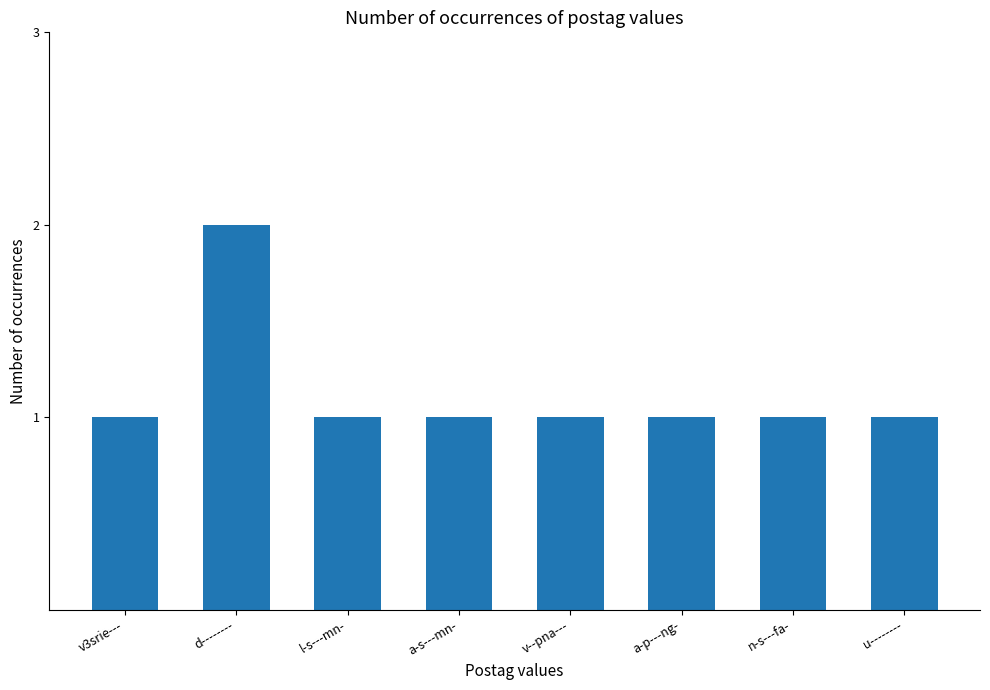

Is it true that the value at u-------- is 0?

False